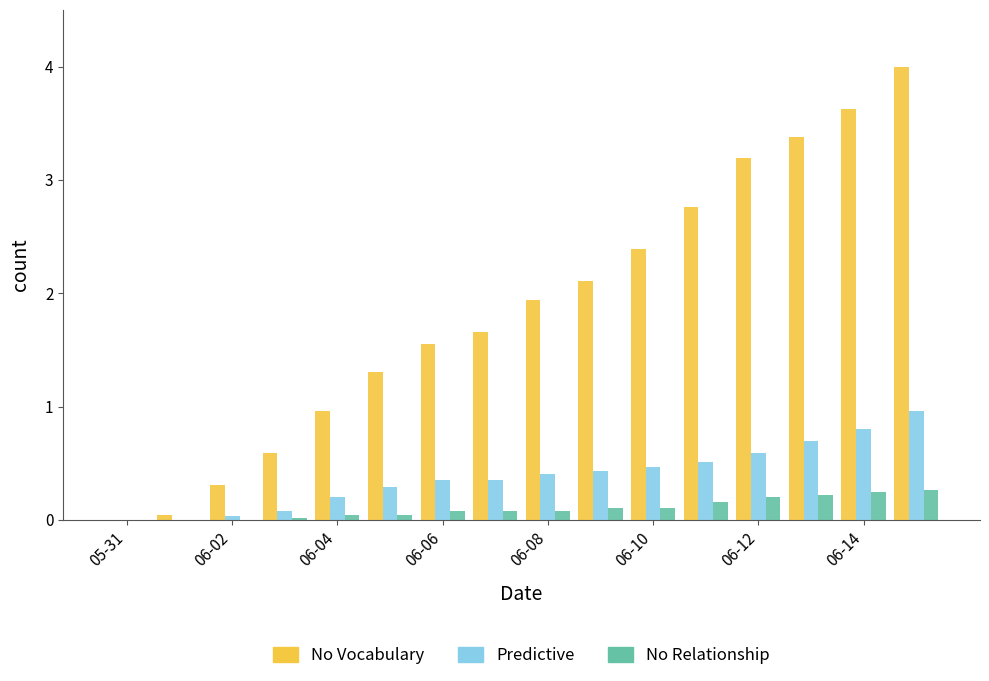

What is the maximum value shown in the chart?

4.0